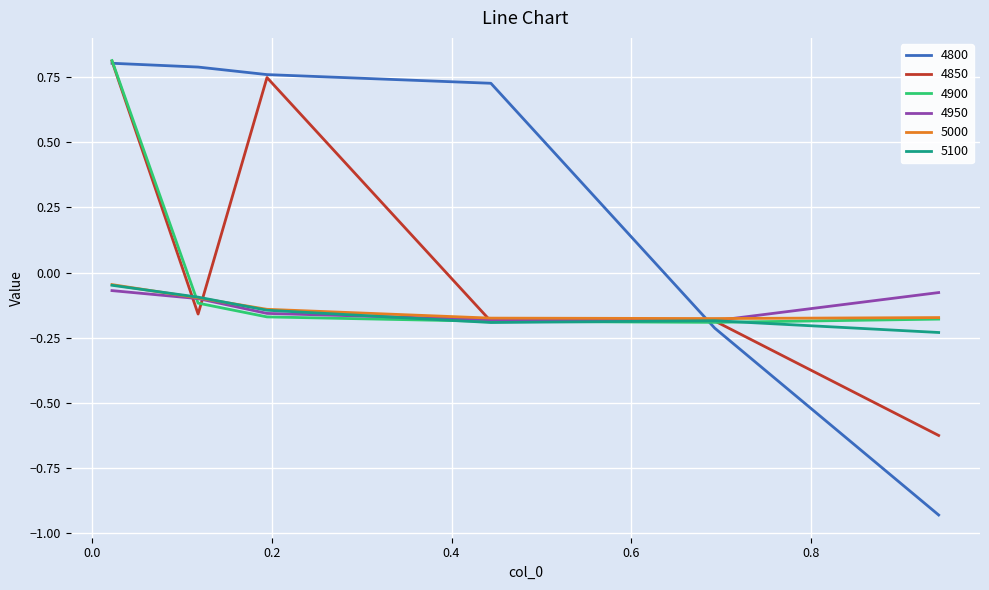

Which series has the largest range (max minus min)?

4800